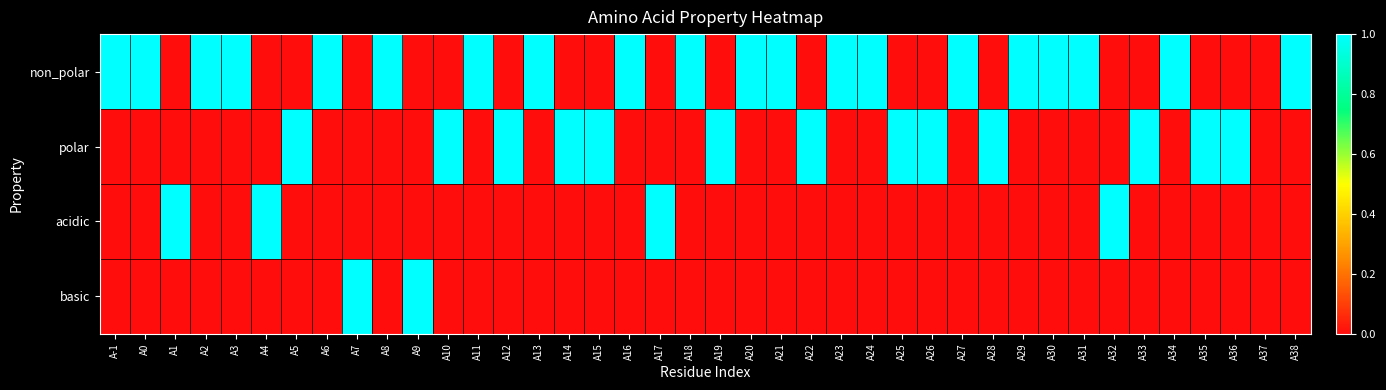

Reading left to right, what are all the values shown in this chart?

non_polar: A-1=1	A0=1	A1=0	A2=1	A3=1	A4=0	A5=0	A6=1	A7=0	A8=1	A9=0	A10=0	A11=1	A12=0	A13=1	A14=0	A15=0	A16=1	A17=0	A18=1	A19=0	A20=1	A21=1	A22=0	A23=1	A24=1	A25=0	A26=0	A27=1	A28=0	A29=1	A30=1	A31=1	A32=0	A33=0	A34=1	A35=0	A36=0	A37=0	A38=1
polar: A-1=0	A0=0	A1=0	A2=0	A3=0	A4=0	A5=1	A6=0	A7=0	A8=0	A9=0	A10=1	A11=0	A12=1	A13=0	A14=1	A15=1	A16=0	A17=0	A18=0	A19=1	A20=0	A21=0	A22=1	A23=0	A24=0	A25=1	A26=1	A27=0	A28=1	A29=0	A30=0	A31=0	A32=0	A33=1	A34=0	A35=1	A36=1	A37=0	A38=0
acidic: A-1=0	A0=0	A1=1	A2=0	A3=0	A4=1	A5=0	A6=0	A7=0	A8=0	A9=0	A10=0	A11=0	A12=0	A13=0	A14=0	A15=0	A16=0	A17=1	A18=0	A19=0	A20=0	A21=0	A22=0	A23=0	A24=0	A25=0	A26=0	A27=0	A28=0	A29=0	A30=0	A31=0	A32=1	A33=0	A34=0	A35=0	A36=0	A37=0	A38=0
basic: A-1=0	A0=0	A1=0	A2=0	A3=0	A4=0	A5=0	A6=0	A7=1	A8=0	A9=1	A10=0	A11=0	A12=0	A13=0	A14=0	A15=0	A16=0	A17=0	A18=0	A19=0	A20=0	A21=0	A22=0	A23=0	A24=0	A25=0	A26=0	A27=0	A28=0	A29=0	A30=0	A31=0	A32=0	A33=0	A34=0	A35=0	A36=0	A37=0	A38=0